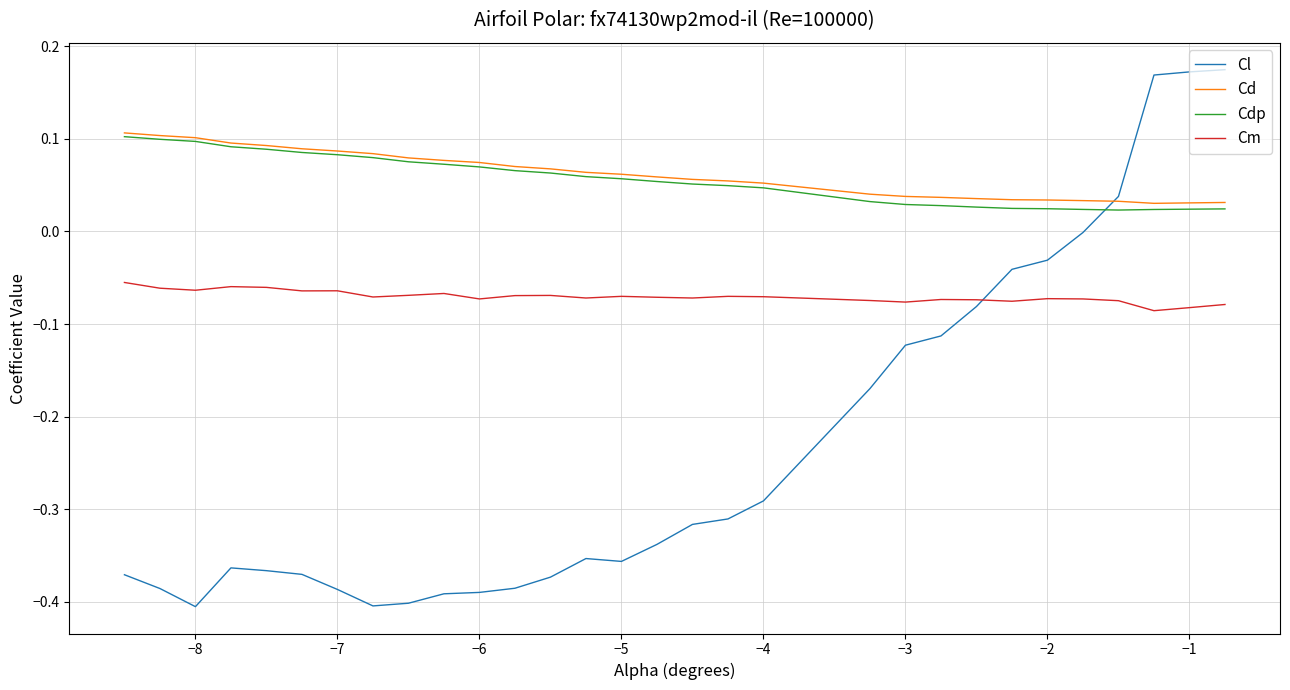

Which series has the widest spread of values?

Cl